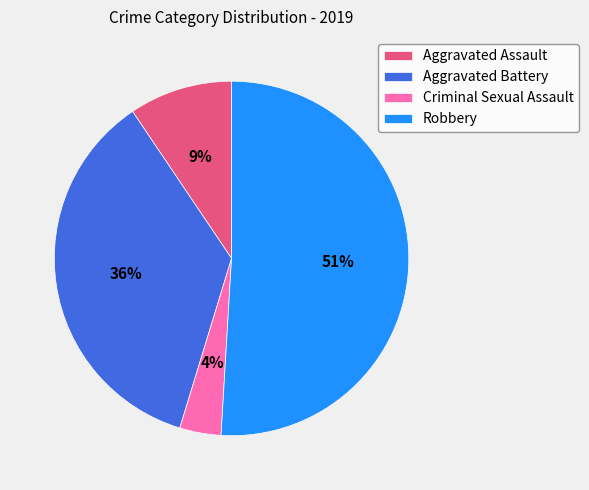

Which slice represents more than half of the pie?

Robbery